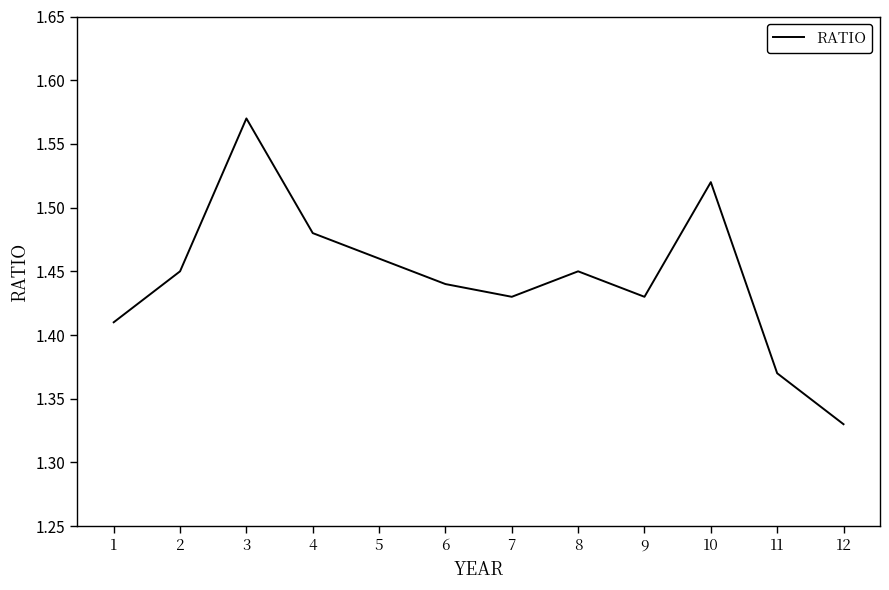

Which label corresponds to the smallest value in the chart?

12